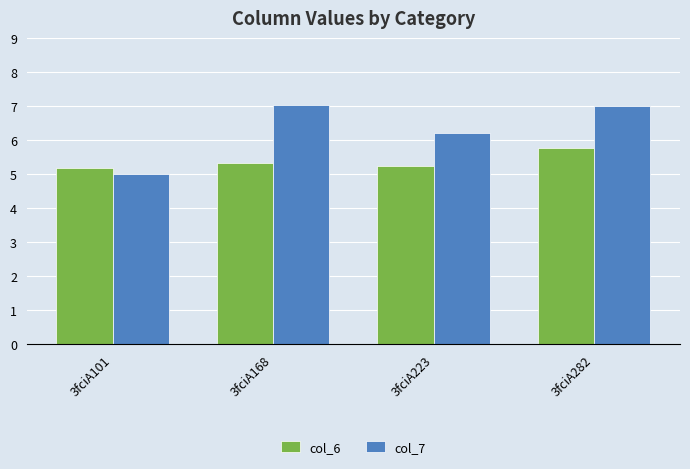

What are all the series names shown in the legend?

col_6, col_7